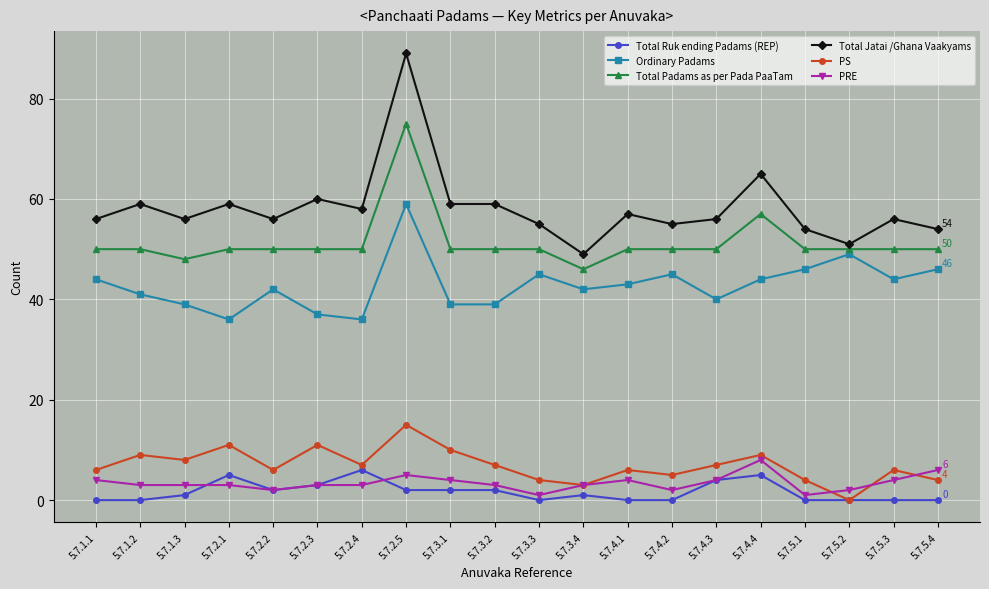

At which category is the sum across all series the highest?

5.7.2.5